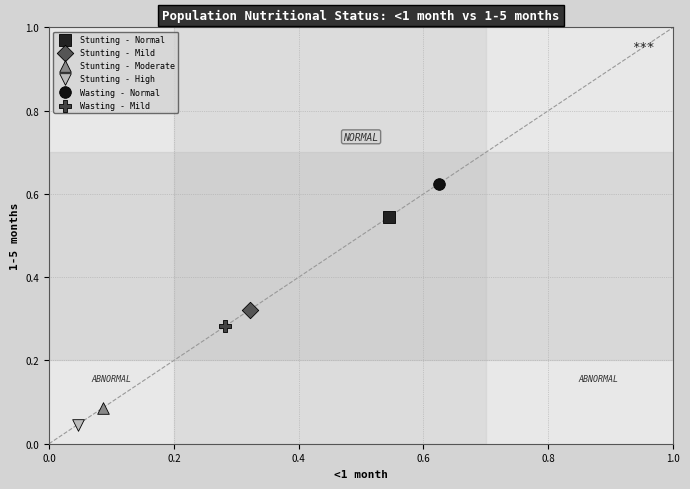

Which series reaches the minimum Y coordinate?

Stunting - High